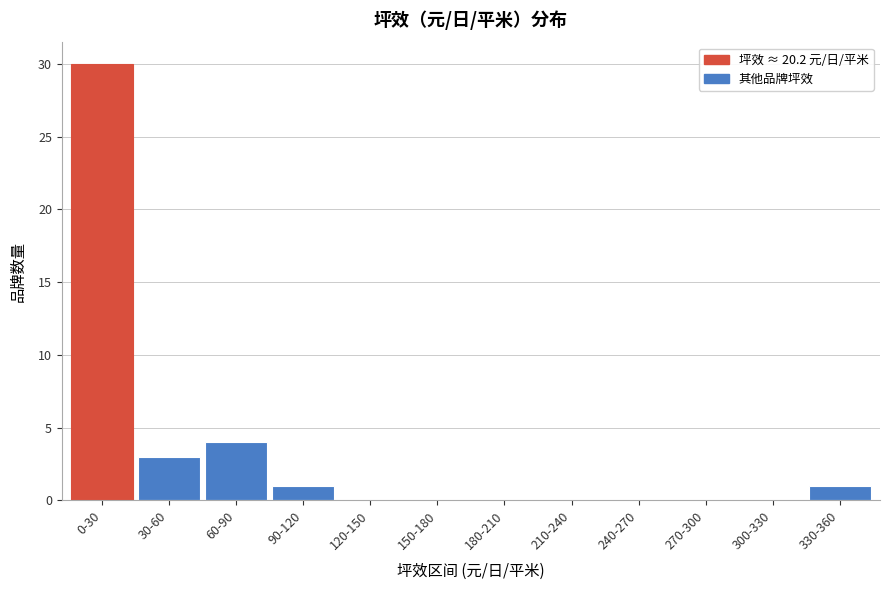

Reading left to right, list all the values displayed in this chart.

0-30=30	30-60=3	60-90=4	90-120=1	120-150=0	150-180=0	180-210=0	210-240=0	240-270=0	270-300=0	300-330=0	330-360=1